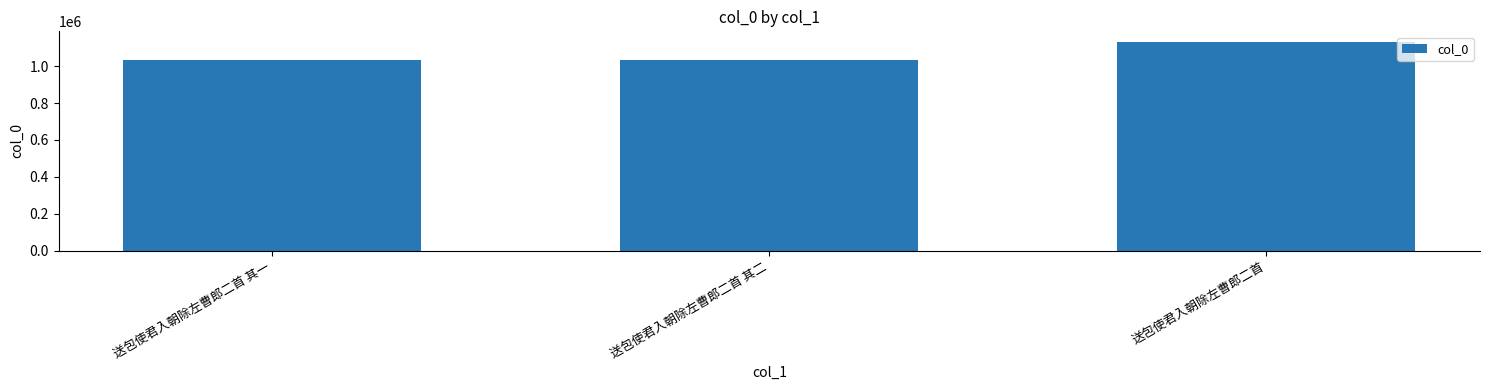

What is the greatest value displayed?

1132157